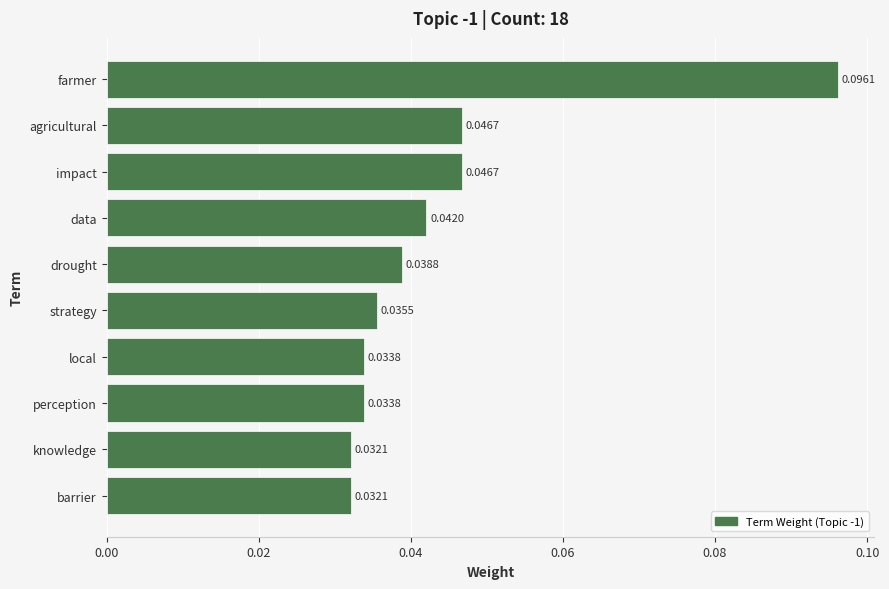

Which has a higher value, local or farmer?

farmer